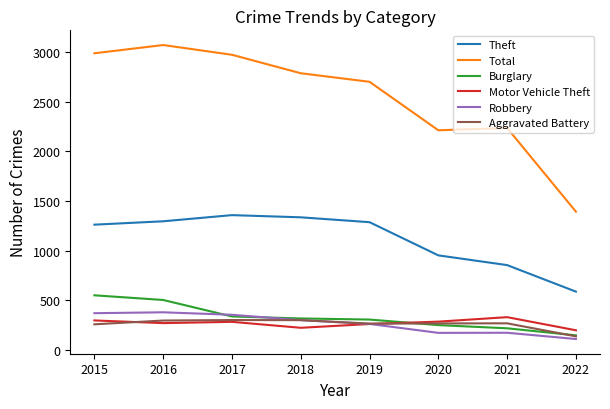

At how many categories does at least one series exceed 1350?

8